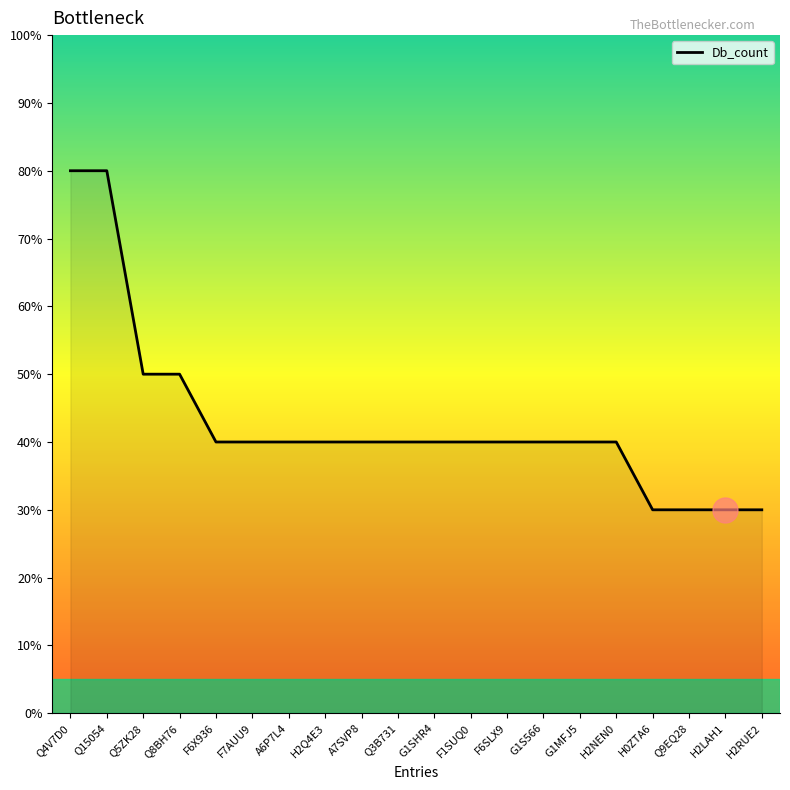

What position from the right is Q4V7D0?

20